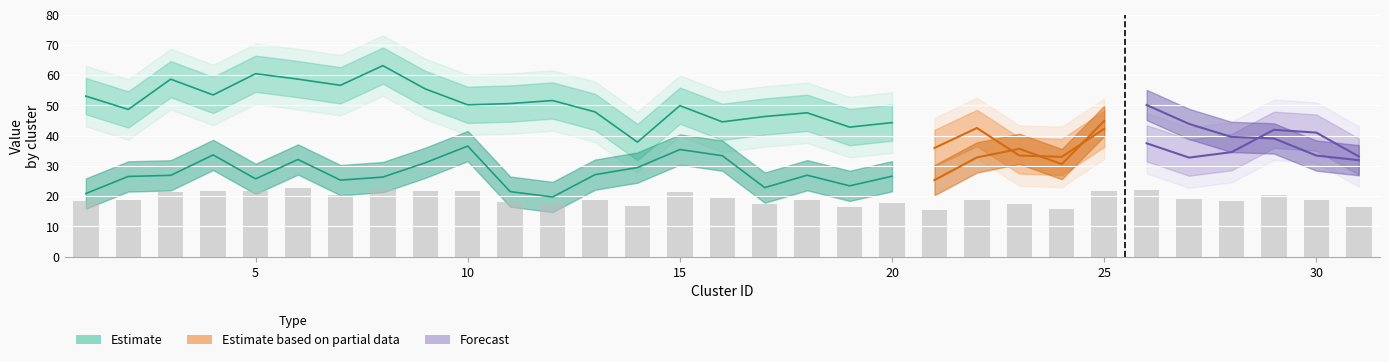

Are the bars grouped side by side (vs. stacked)?

Yes